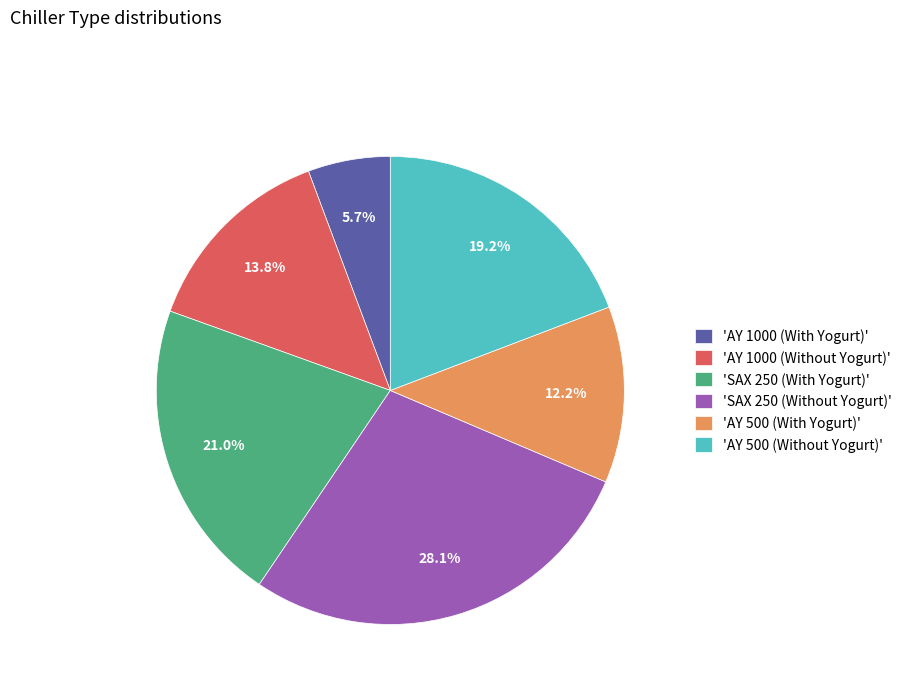

Between 'AY 500 (With Yogurt)' and 'AY 1000 (With Yogurt)', which is larger?

'AY 500 (With Yogurt)'